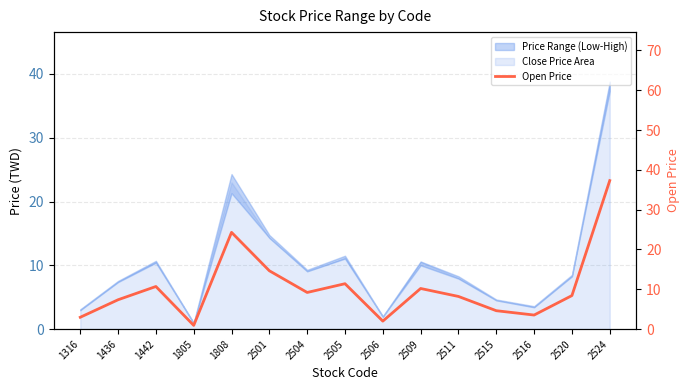

True or false: there are more than 2 points higher than both neighbors.

True